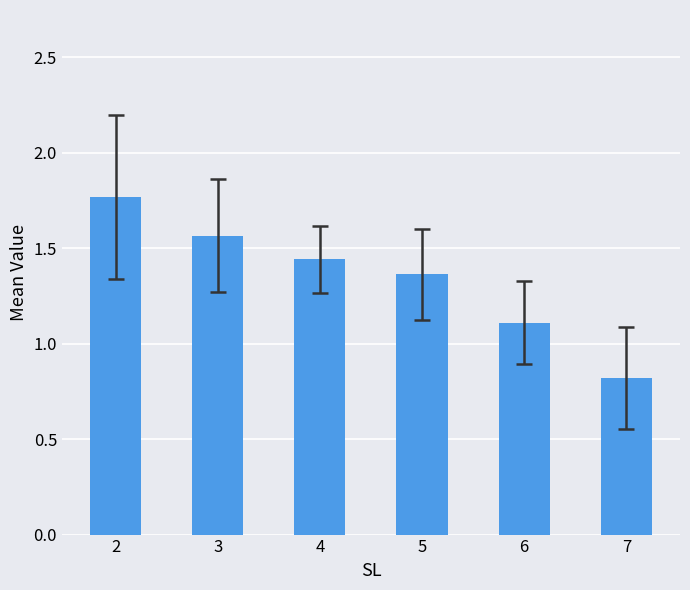

True or false: the data shows 0.8 at 7.

True